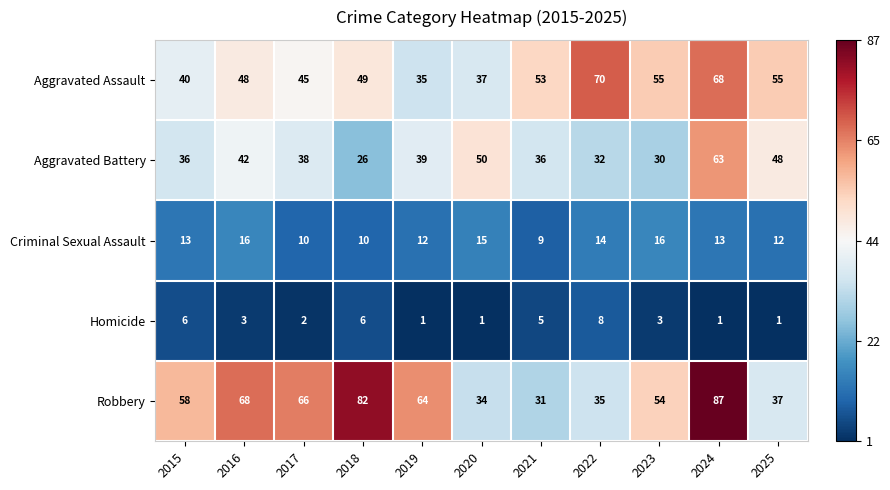

What is the total value across all series at 2023?

158